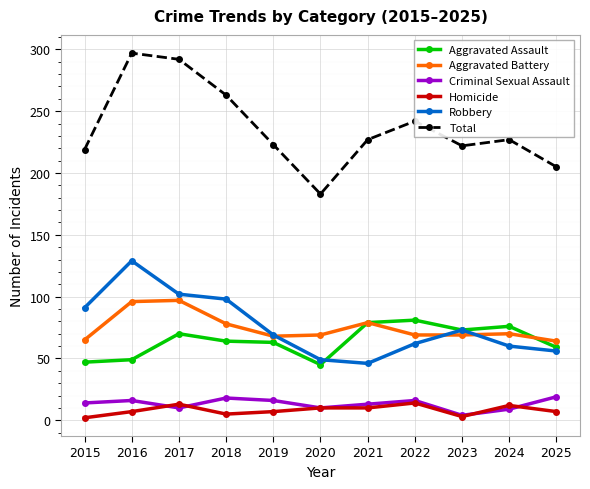

True or false: Homicide and Aggravated Assault cross at least once.

False